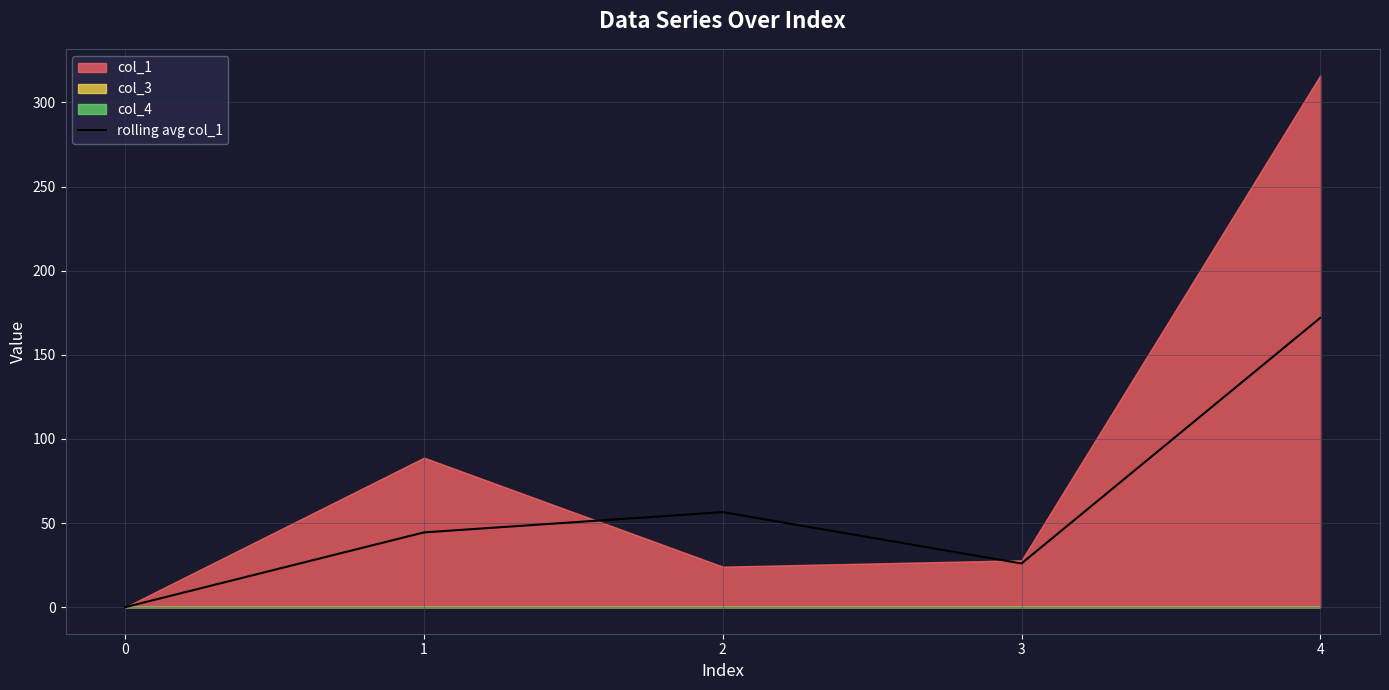

The rolling avg col_1 series shows 74.6 at 0. True or false?

False